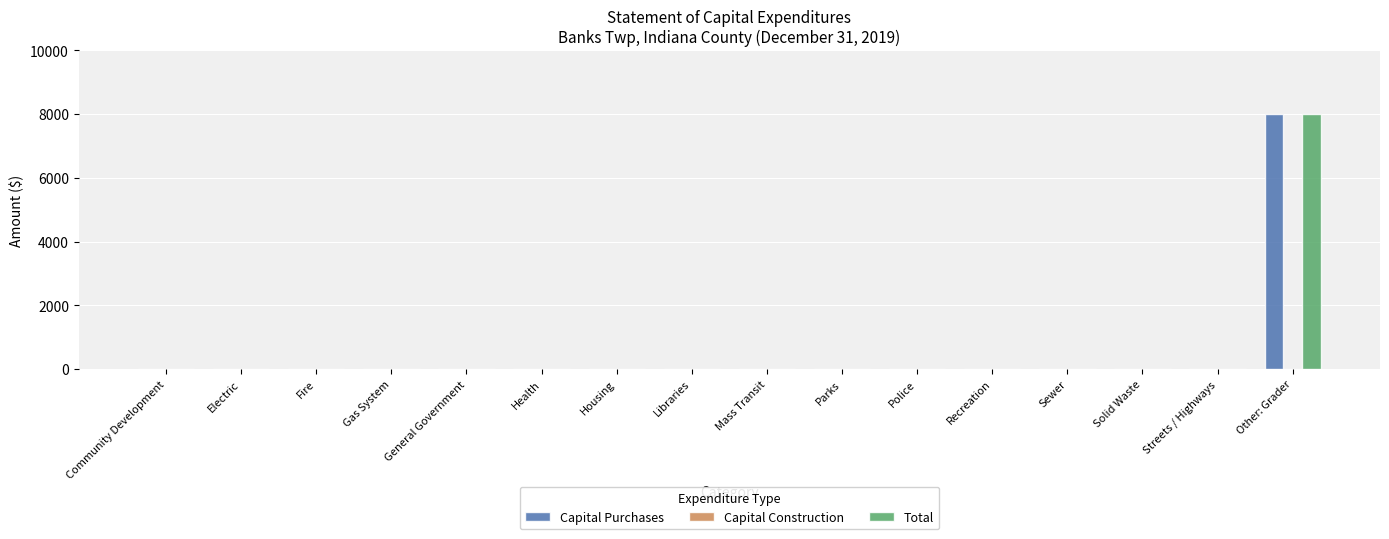

How many data points in Capital Purchases are above 0?

1